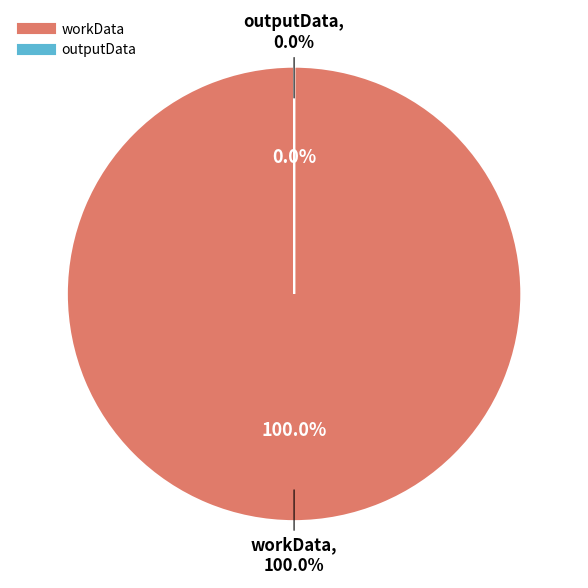

Is it true that outputData is 0% of the pie?

True